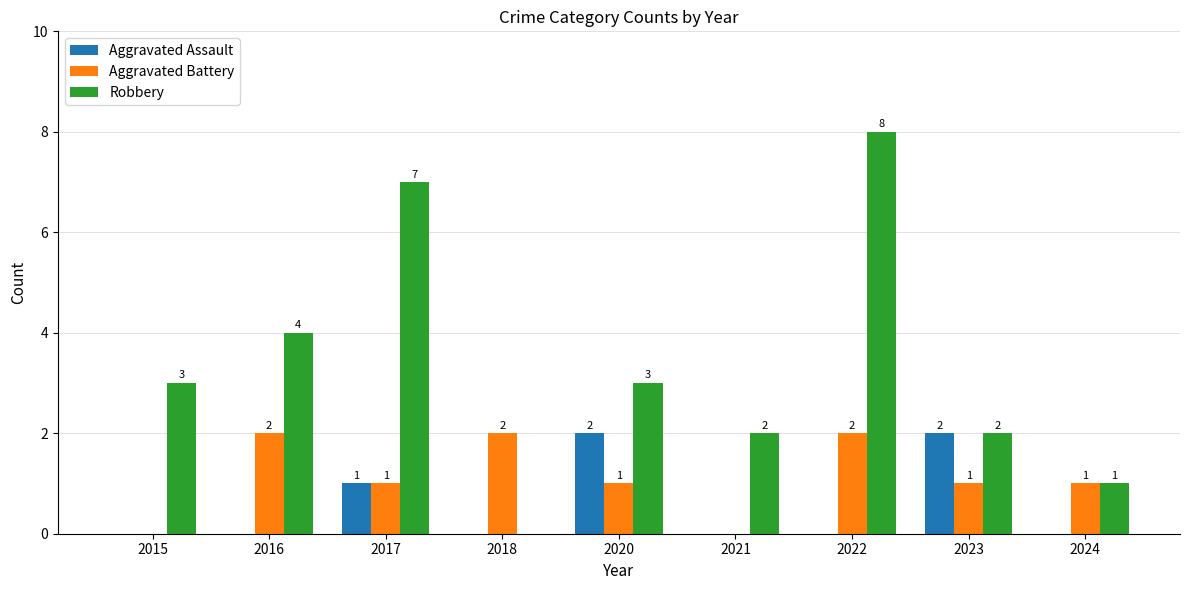

What is the total value across all series at 2021?

2